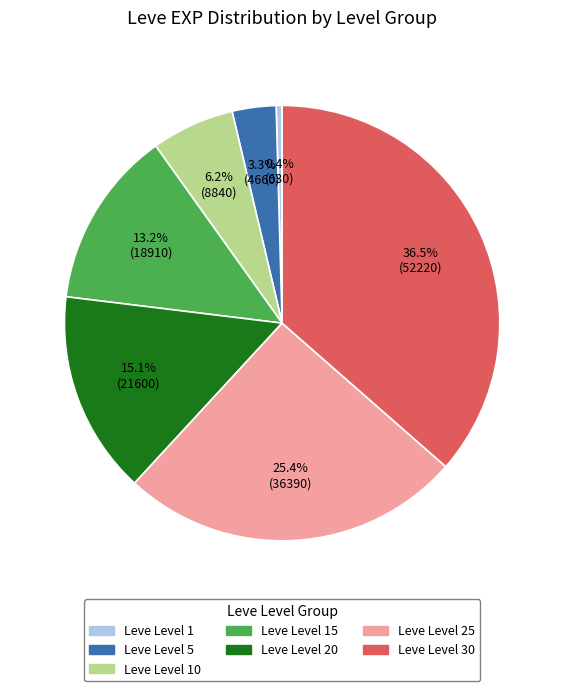

Count the number of slices in the pie.

7